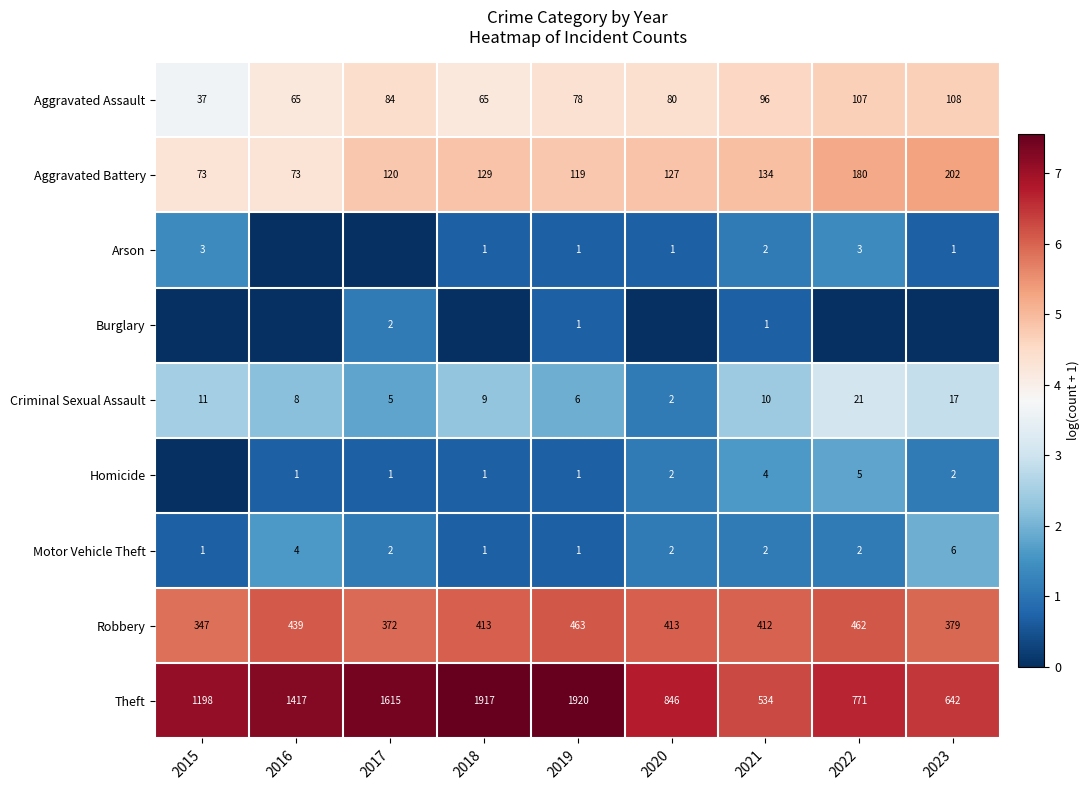

What is the highest value of the Motor Vehicle Theft series?

6